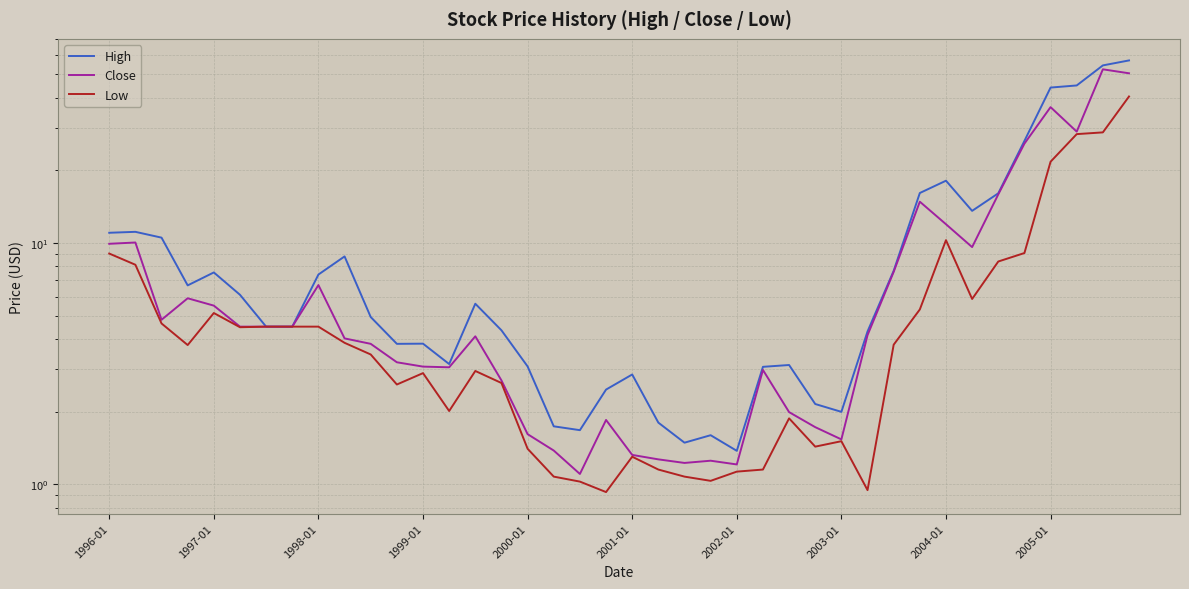

Where does the Low series first go above 3?

1996-01